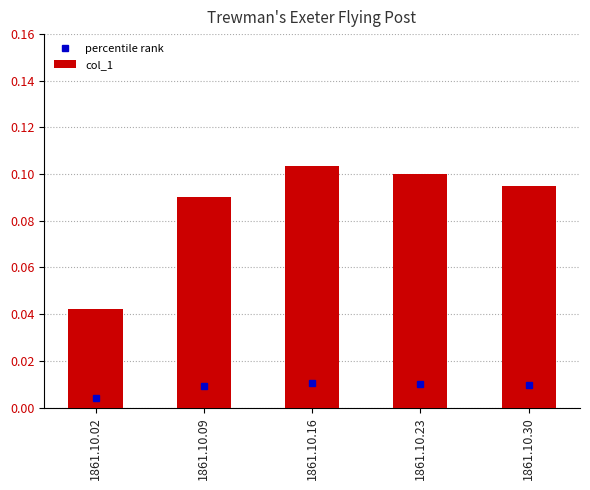

How many values are between 0 and 1?

5